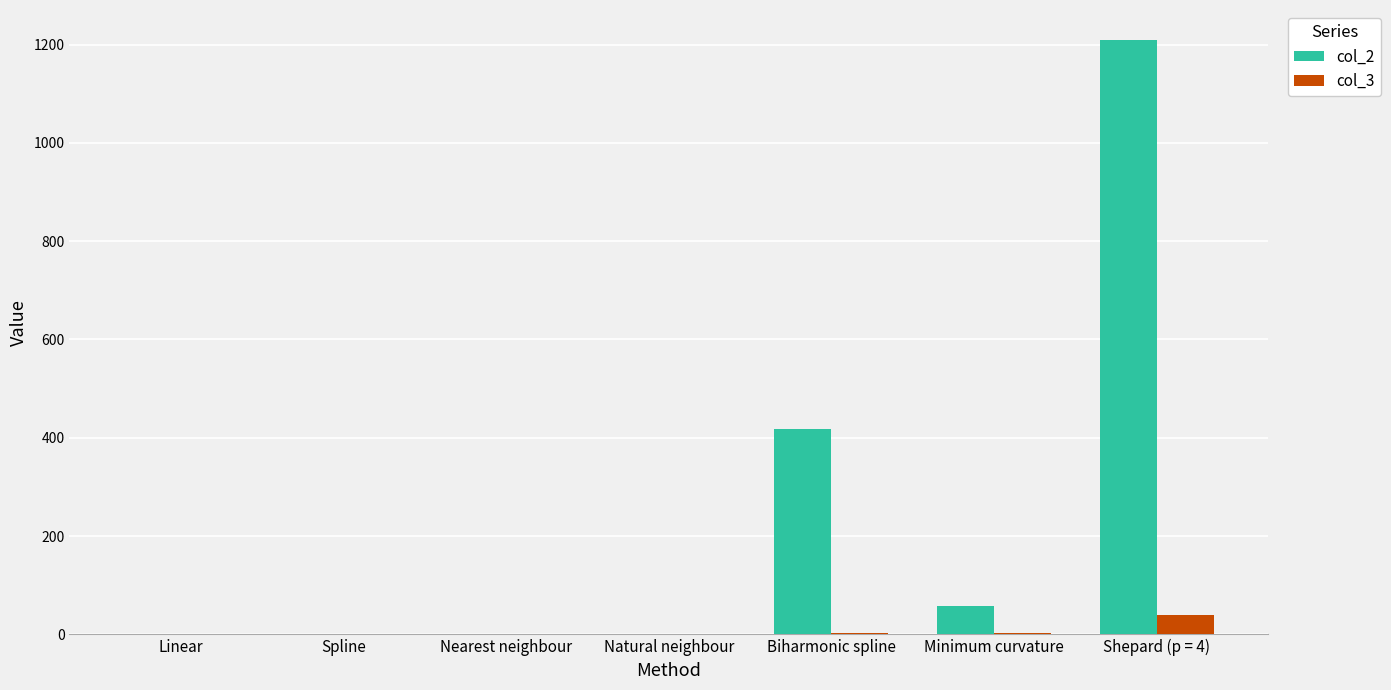

Does the chart contain stacked bars?

No